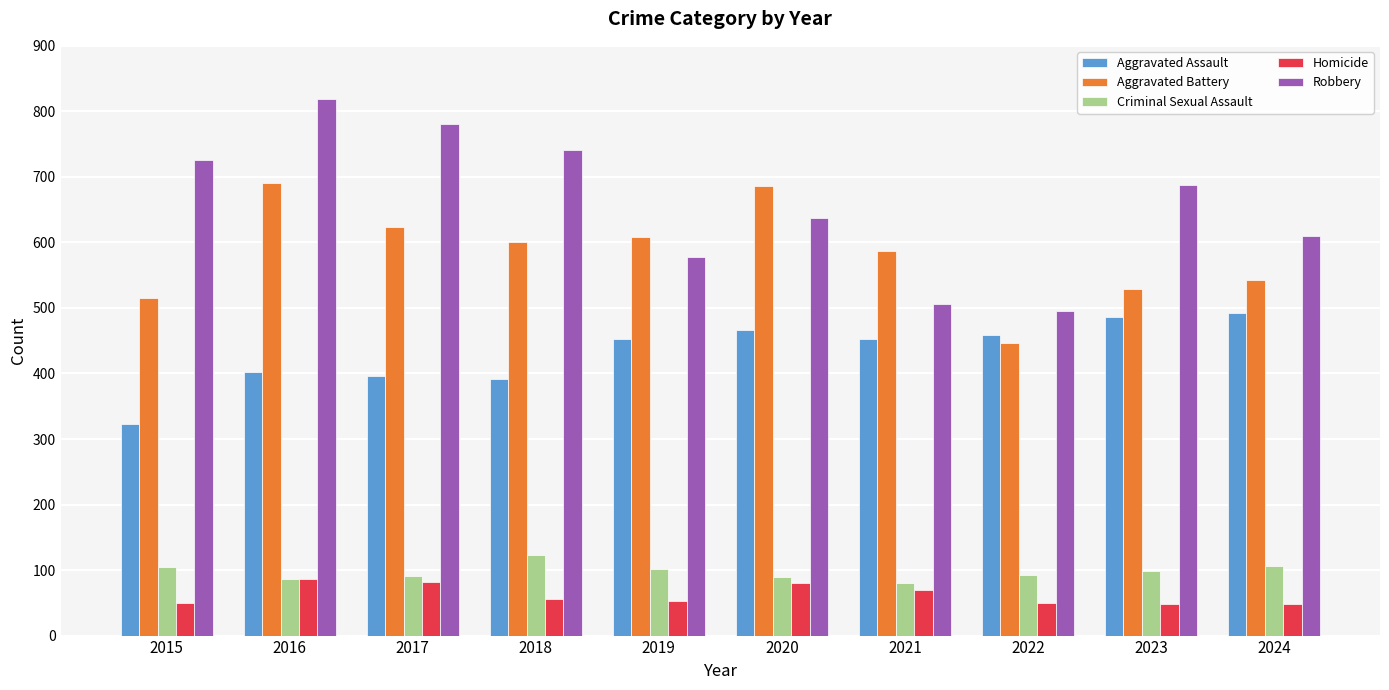

The value of Homicide at 2018 is 56. True or false?

True